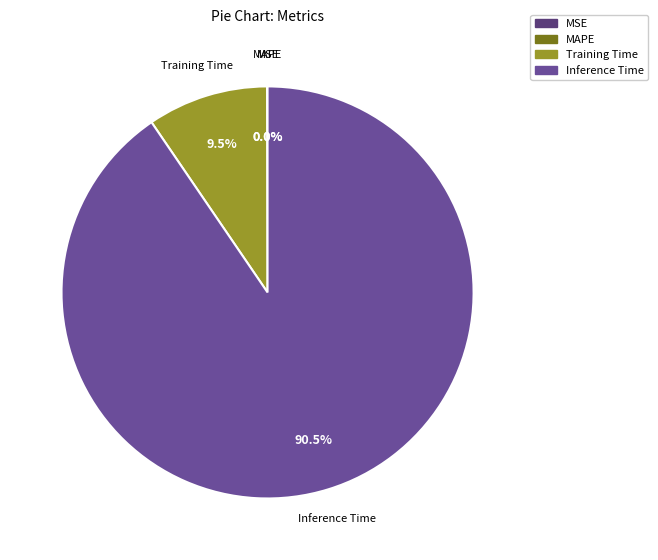

What percentage is NOT represented by Inference Time?

9.5%